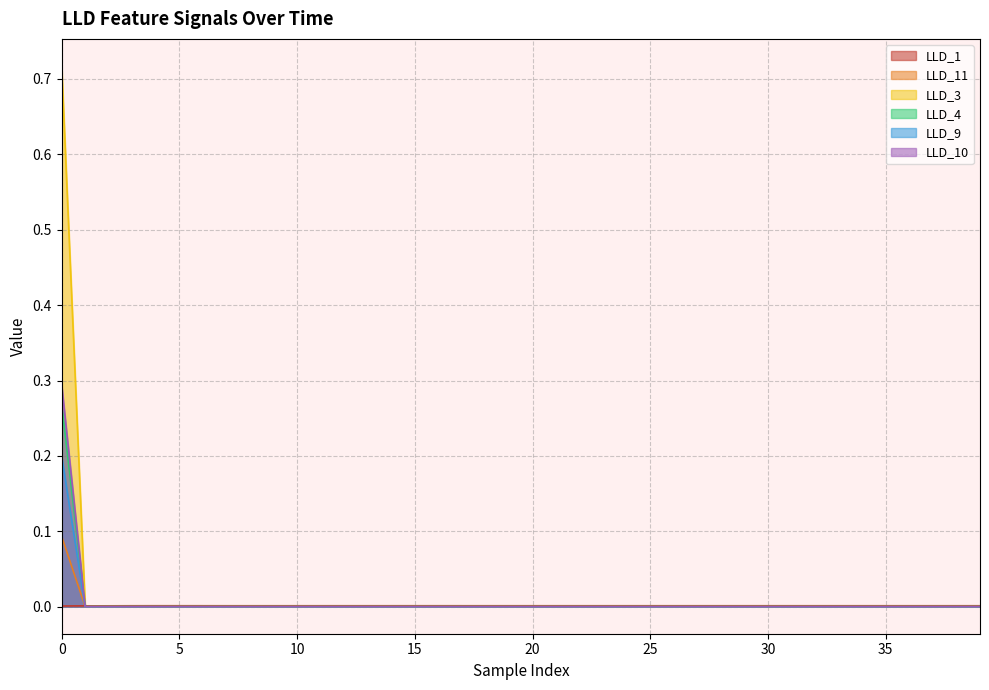

How many intersections are there between LLD_4 and LLD_11?

1